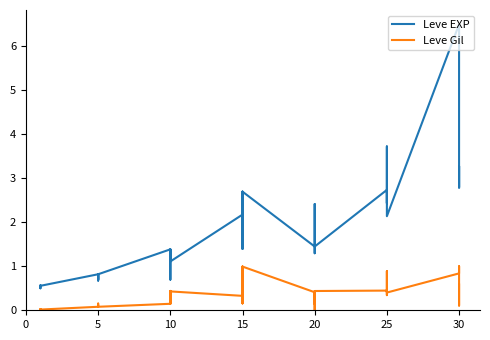

Which series has the largest range (max minus min)?

Leve EXP